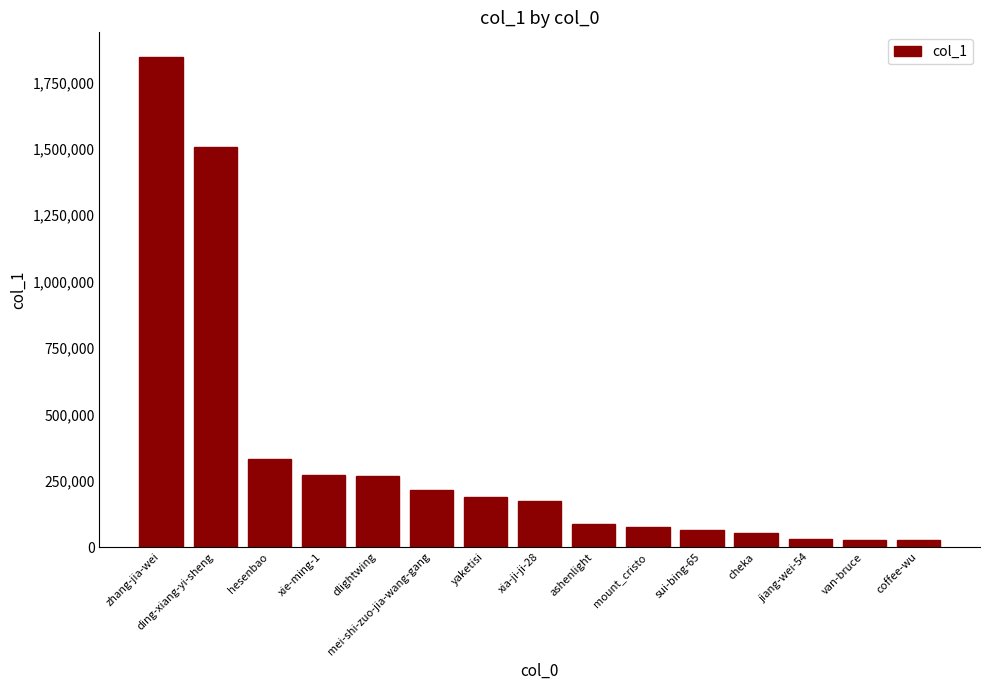

What is the sum of all values?

5158765